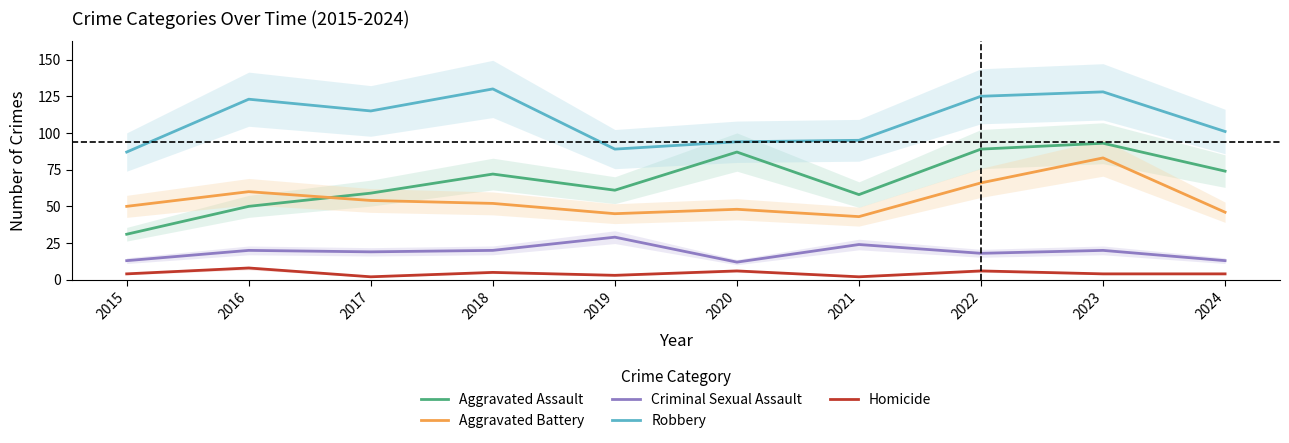

Which series has the widest spread of values?

Aggravated Assault